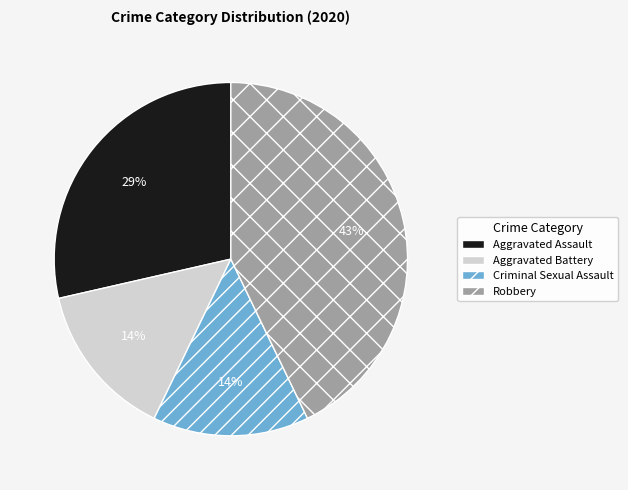

To the nearest percent, what percentage of the pie is Robbery?

43%